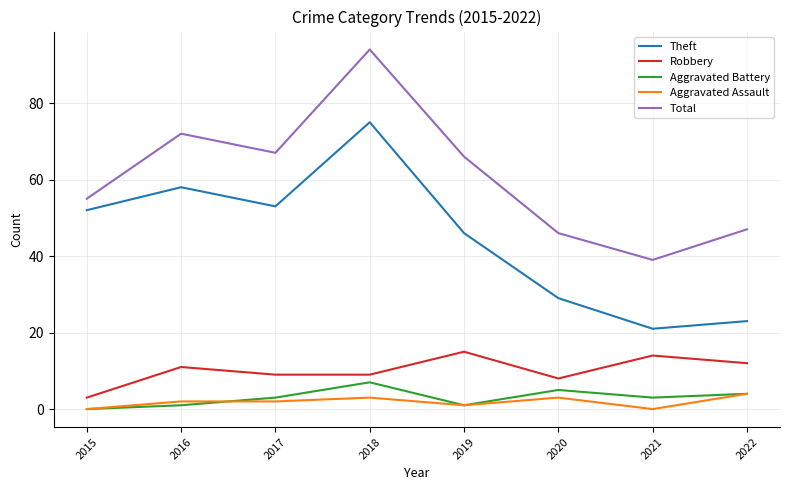

True or false: Robbery and Aggravated Assault intersect in this chart.

False